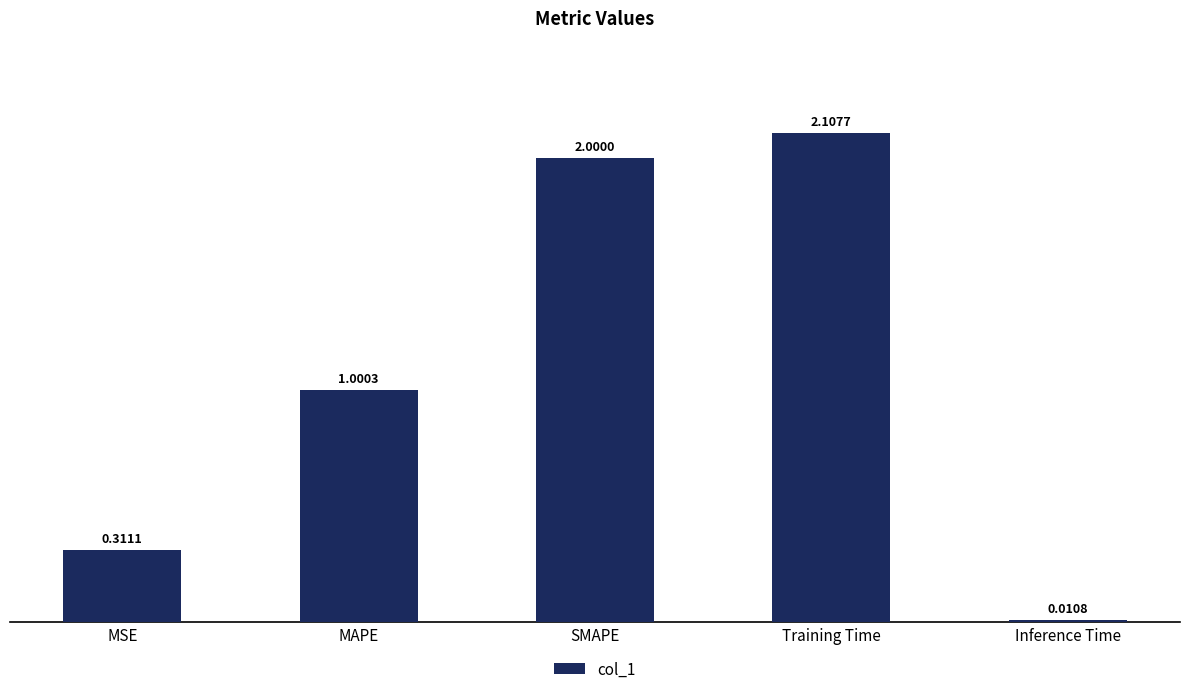

What is the difference between the maximum and minimum values?

2.1